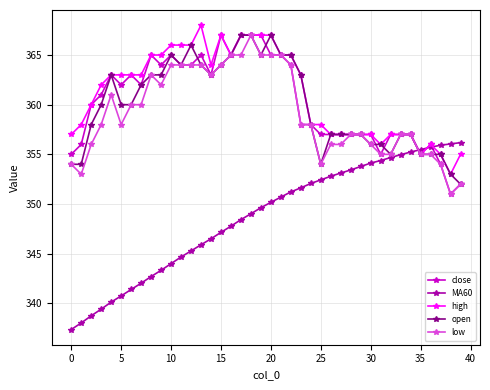

What is the minimum value for open?

352.0